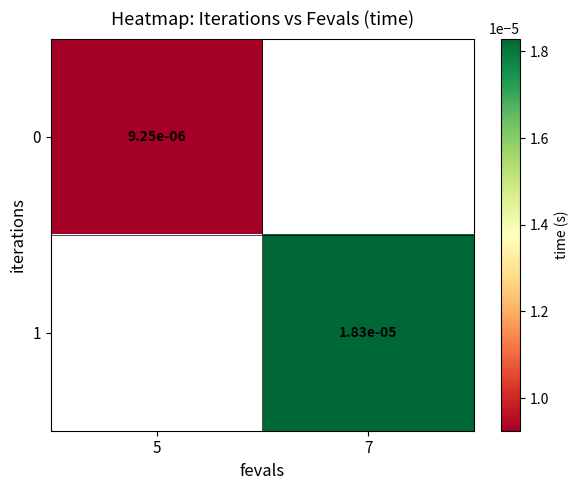

At which label is 0 closest to 0?

5